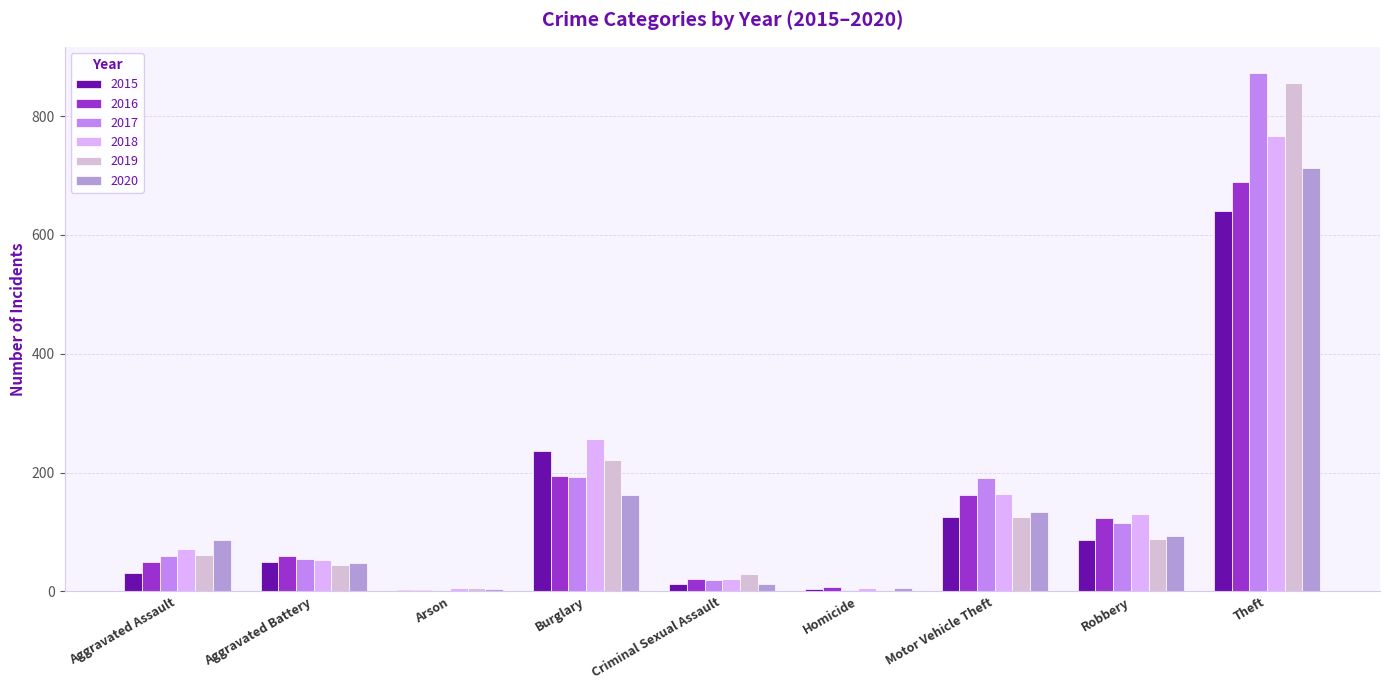

How many distinct data groups are displayed?

6